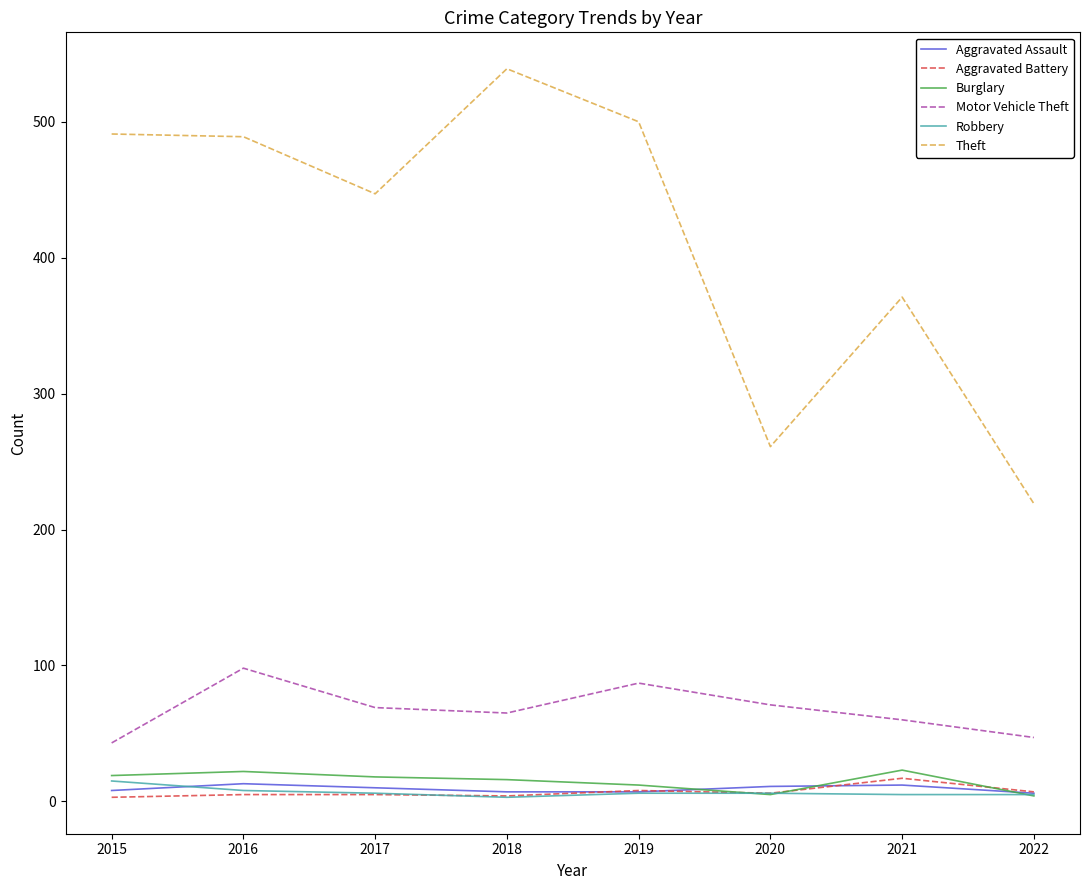

The Robbery series shows 6 at 2019. True or false?

True